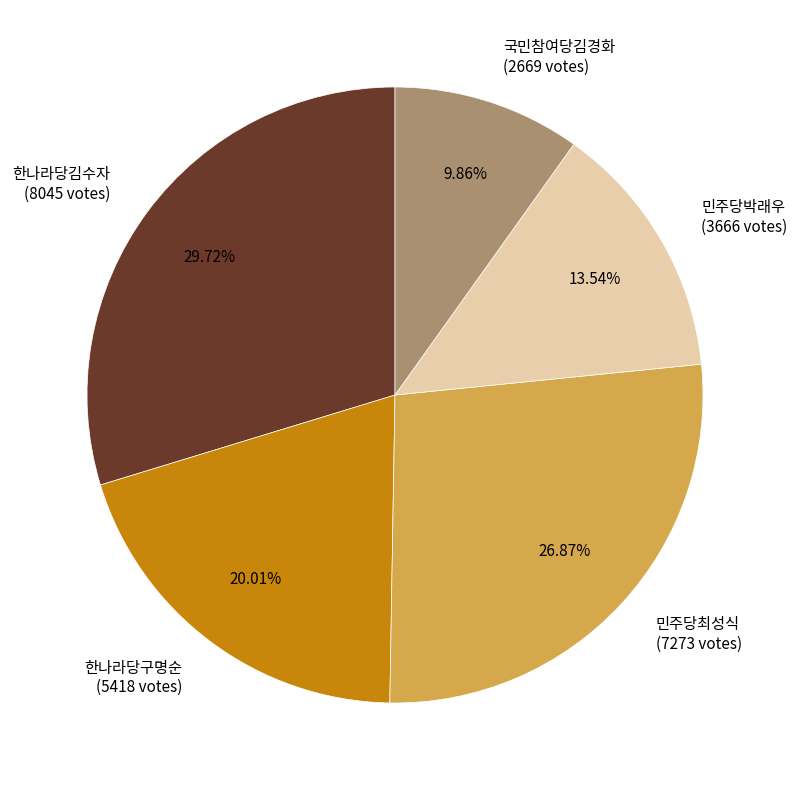

Is it true that 한나라당구명순 is 20% of the pie?

True